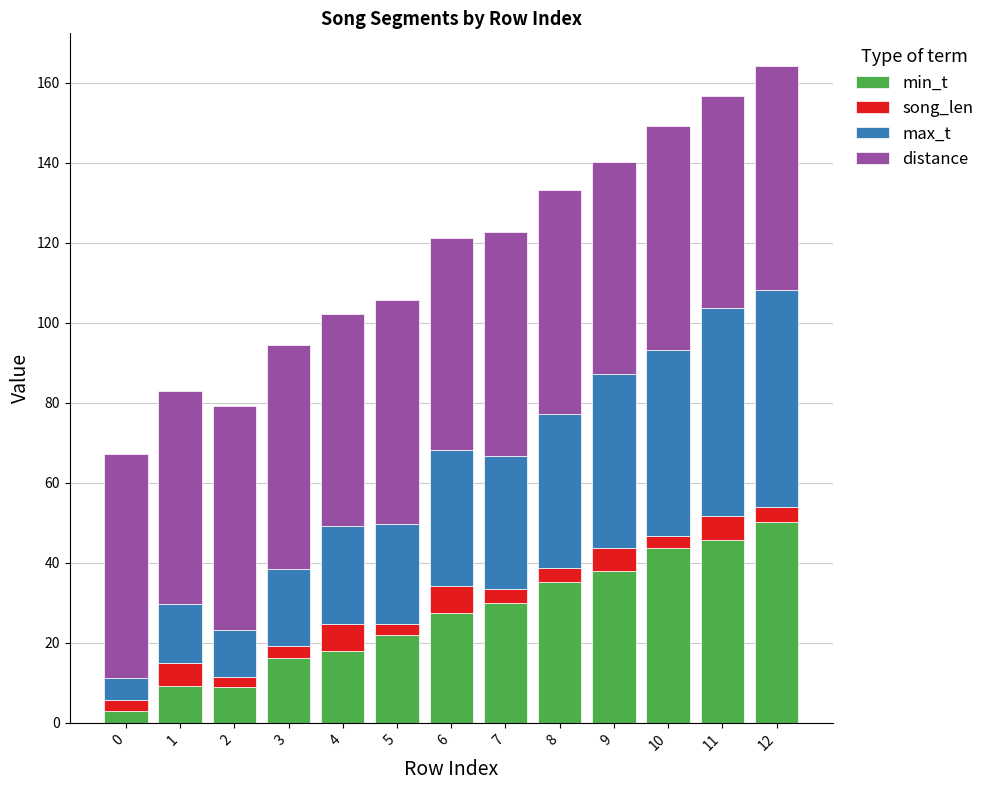

What is the total value across all series at 1?

82.8